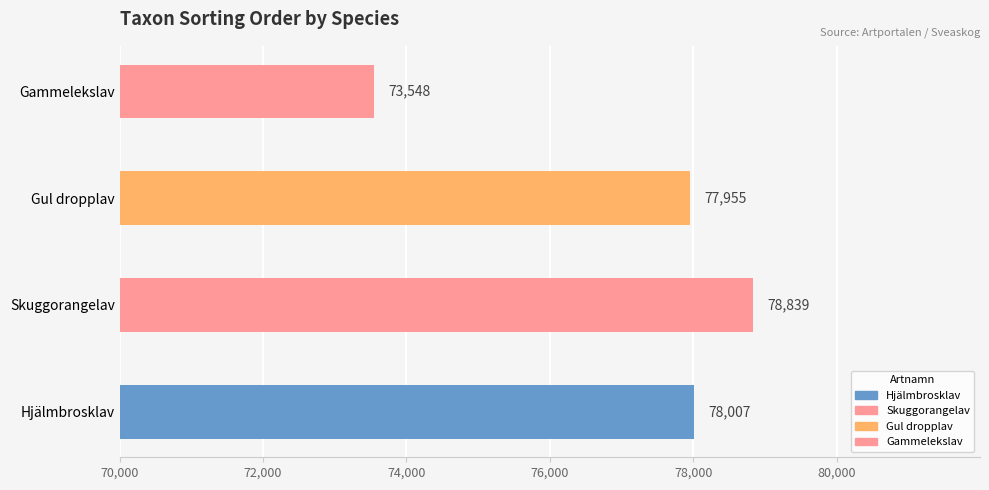

Is it true that the value at 364743 is 117112?

False